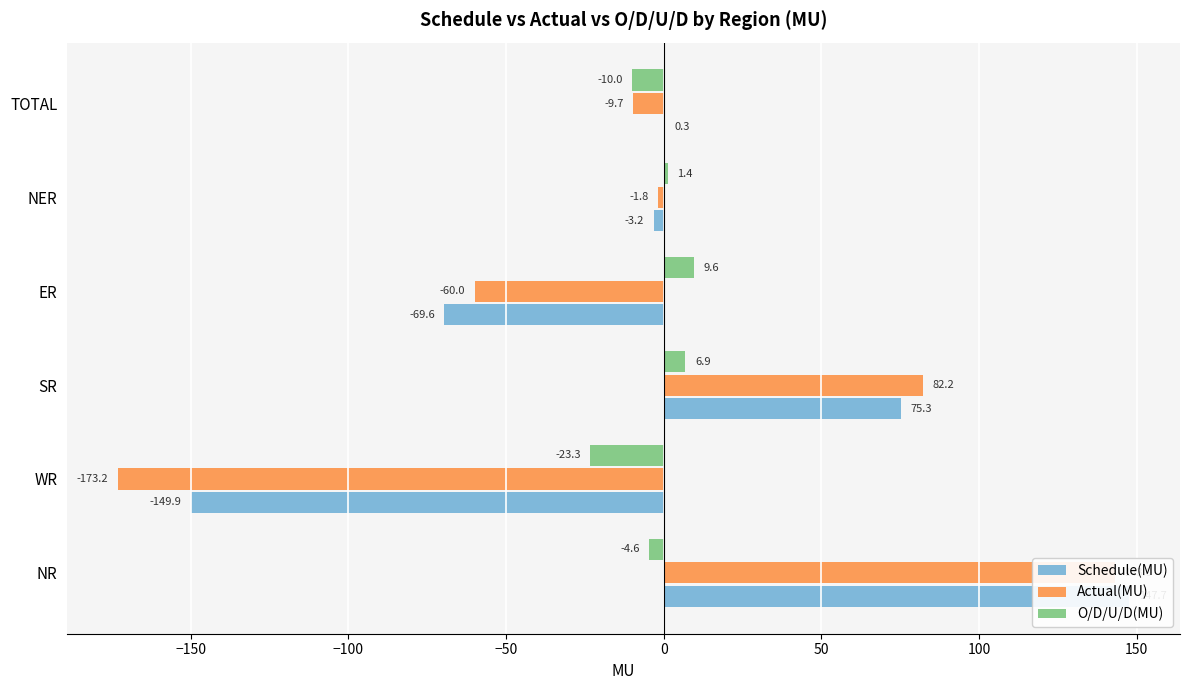

What is the highest value of the Schedule(MU) series?

147.7